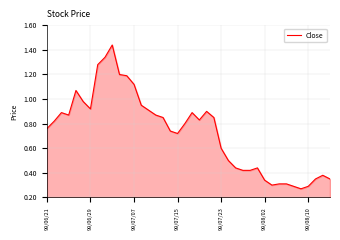

What is the difference between the maximum and minimum values?

1.2